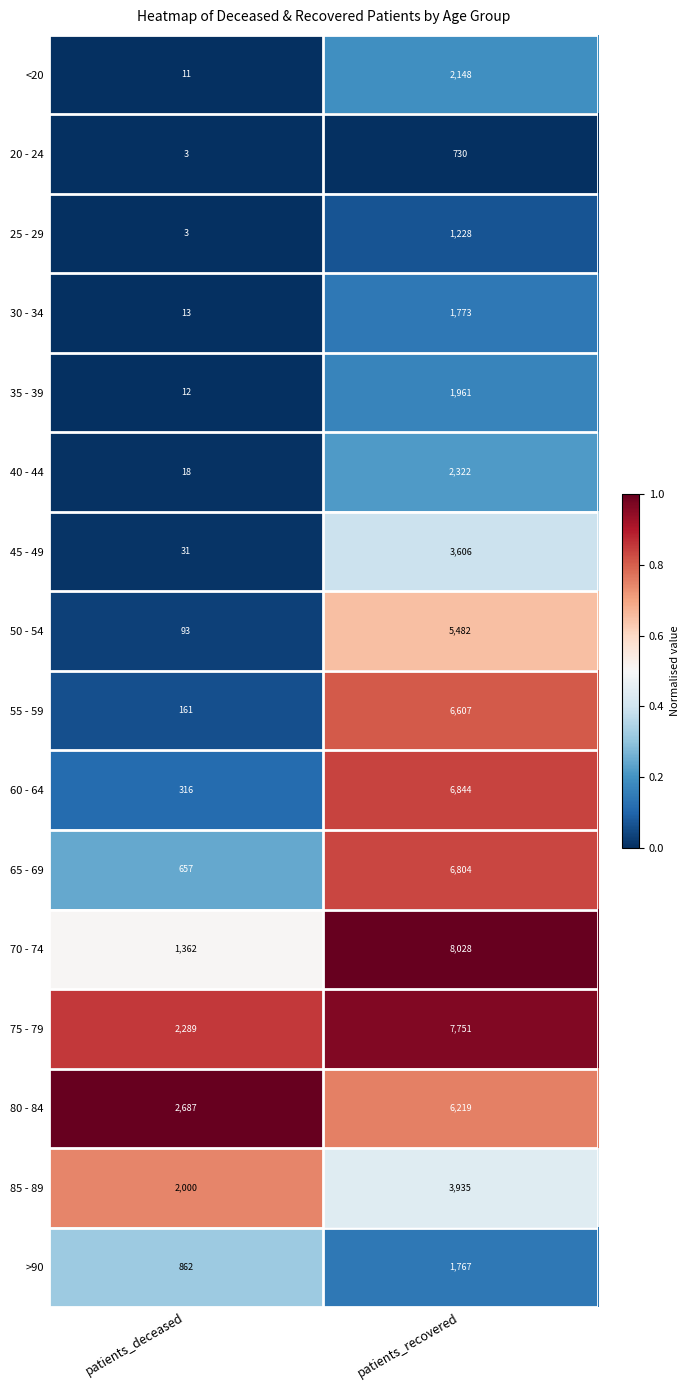

At which label is 20 - 24 closest to 366?

patients_deceased